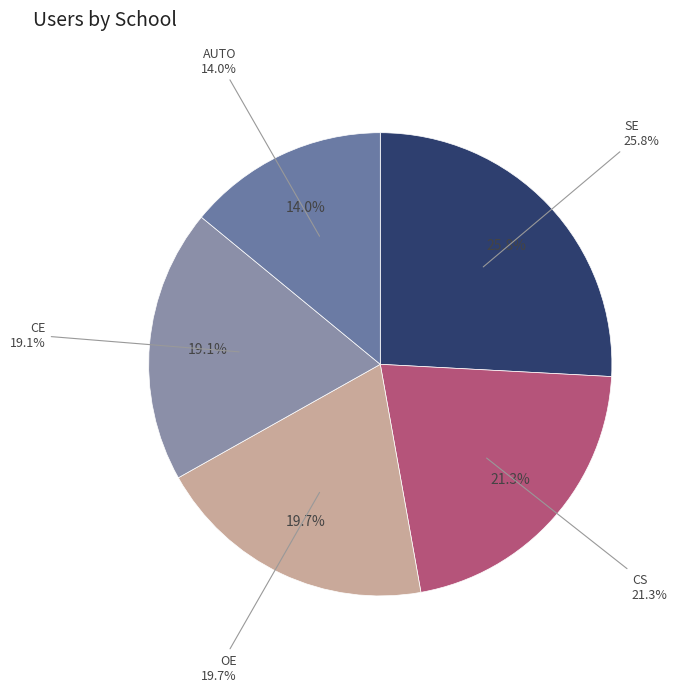

True or false: SE accounts for 26% of the total.

True